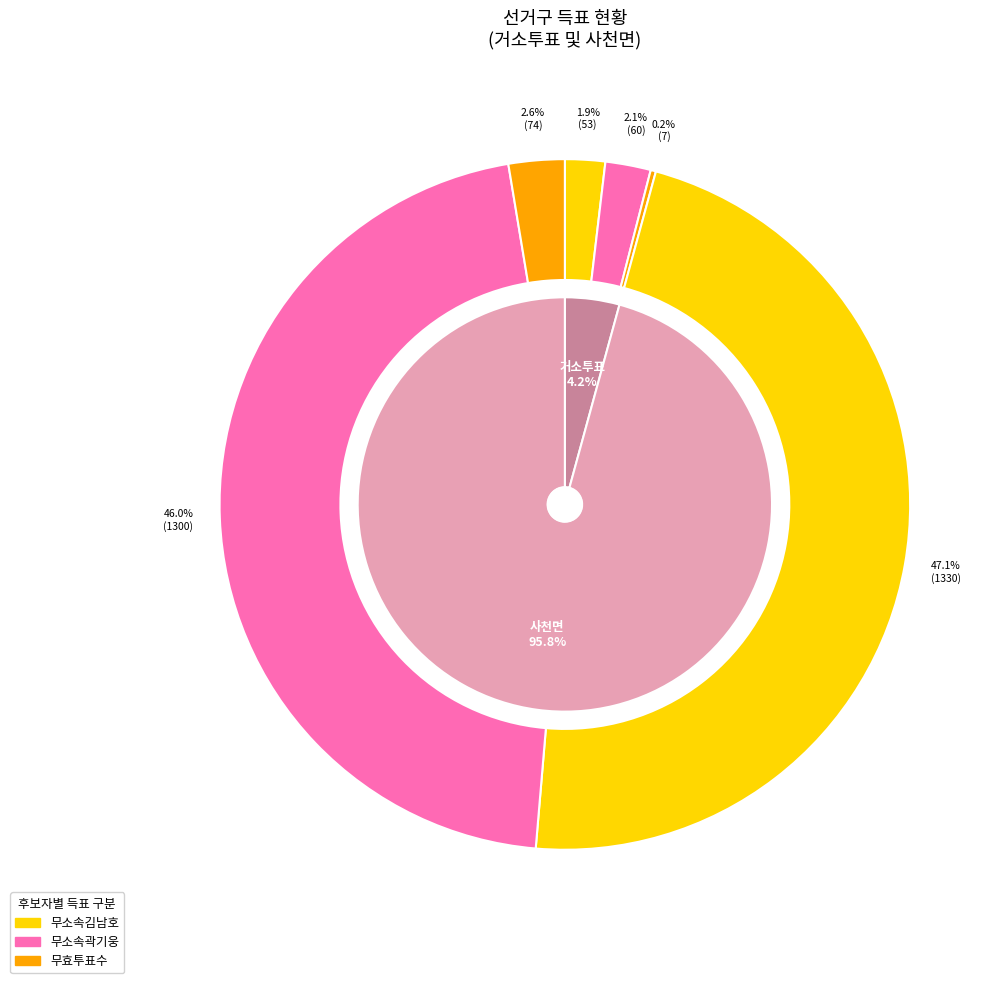

How many segments does this pie chart have?

2